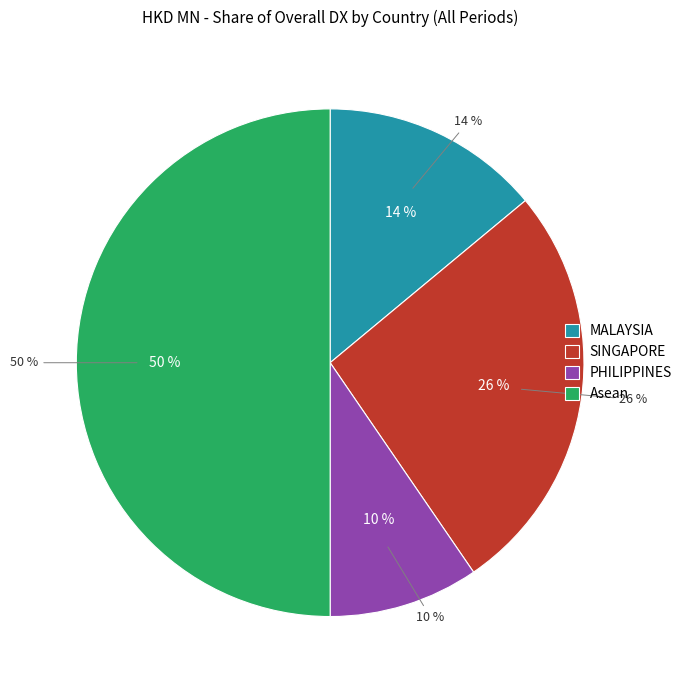

Combined, what portion of the pie is SINGAPORE and PHILIPPINES?

36.0%